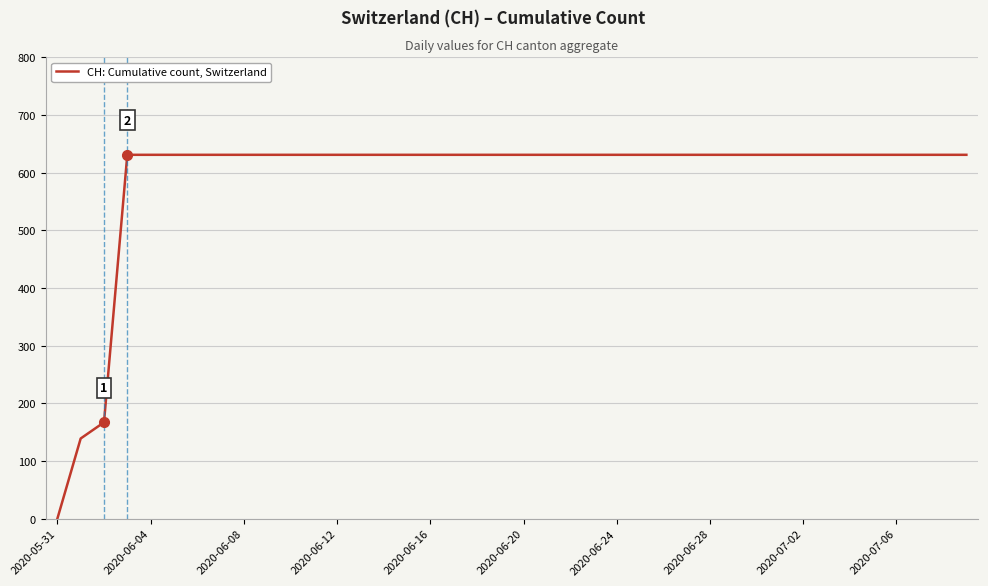

What is the maximum value shown in the chart?

631